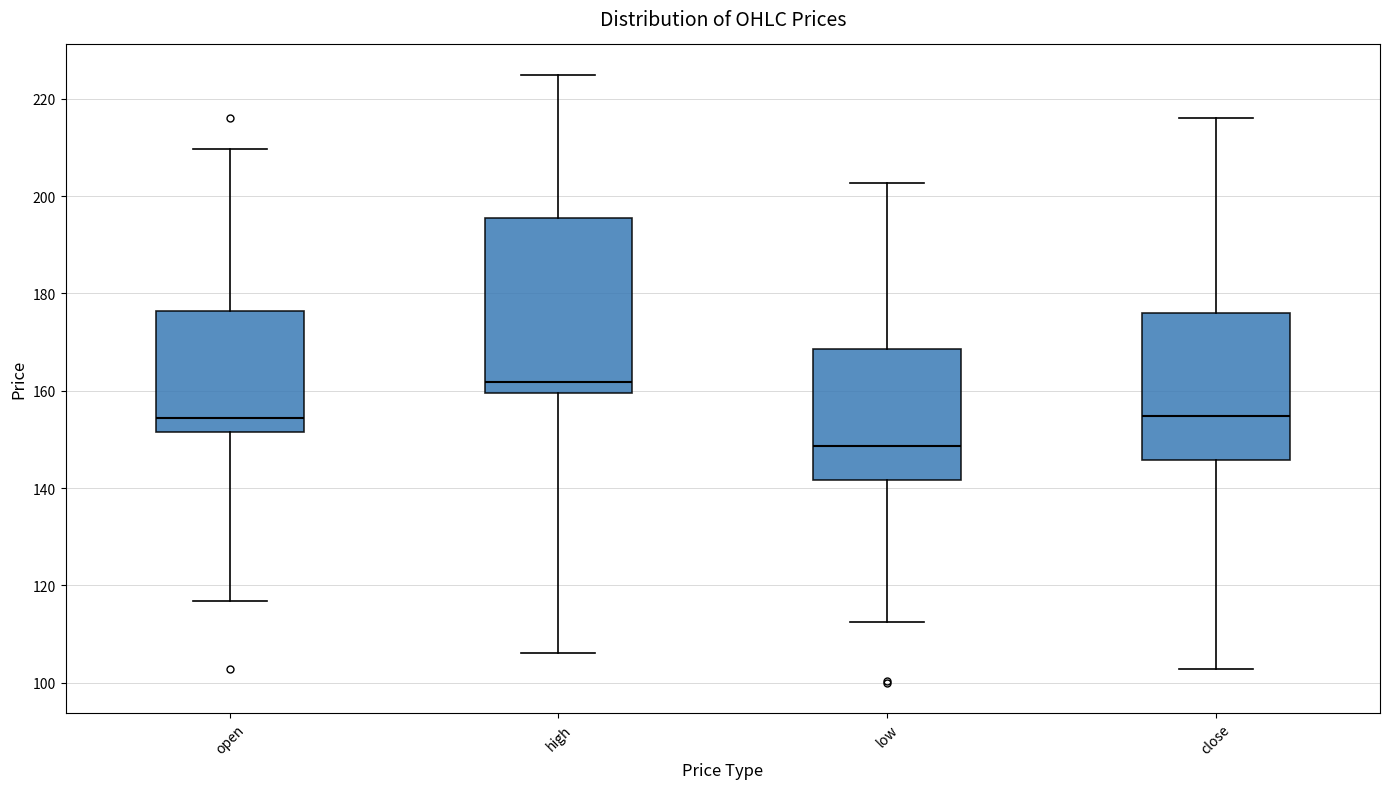

Which box has the highest median line?

high